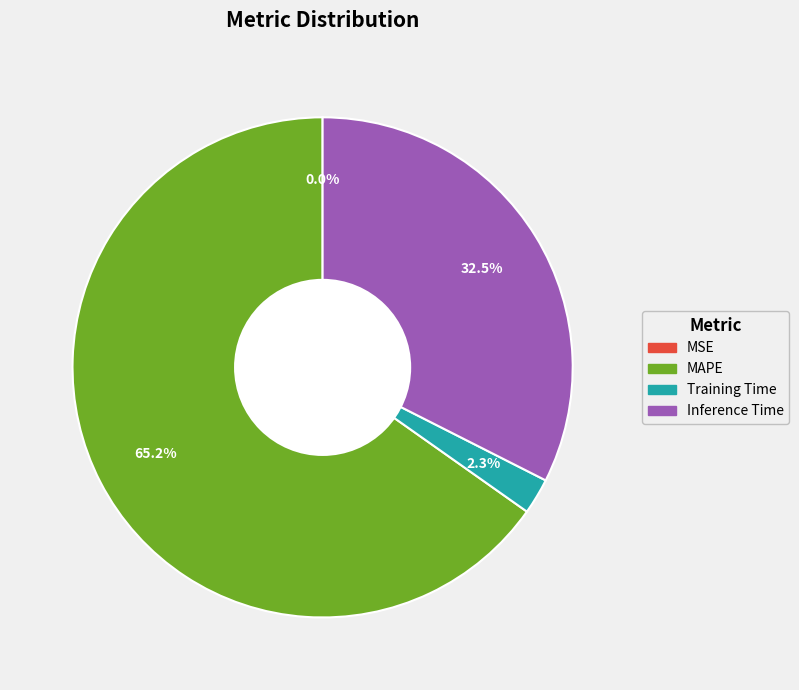

Do Training Time and MAPE together represent more than half of the pie?

Yes